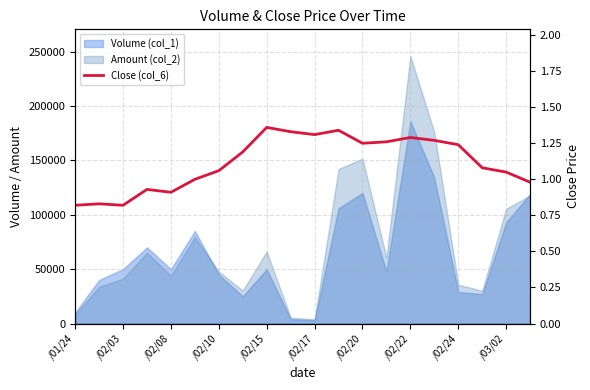

What is the change in value from /02/17 to /02/24?

-0.1